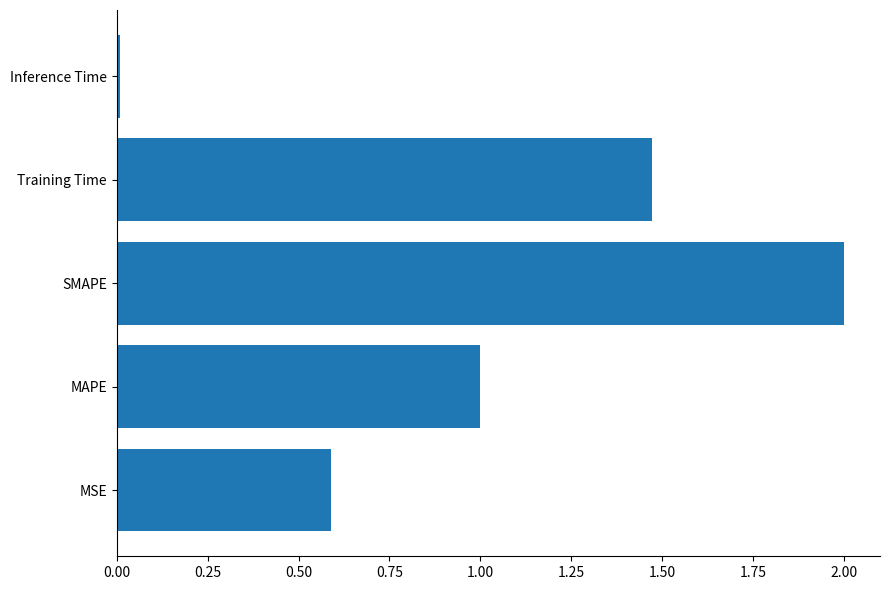

What is the difference between the maximum and second lowest values?

1.4